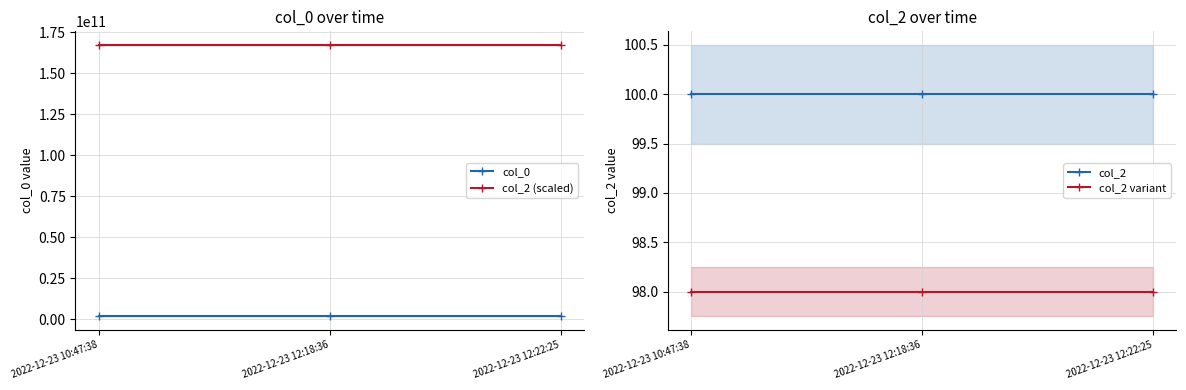

Which has a higher value, 2022-12-23 10:47:38 or 2022-12-23 12:18:36?

2022-12-23 12:18:36